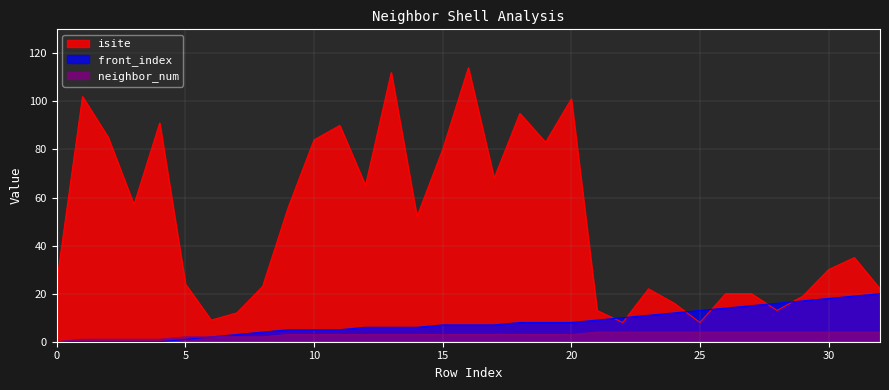

What is the difference between the isite values at 11 and 12?

25